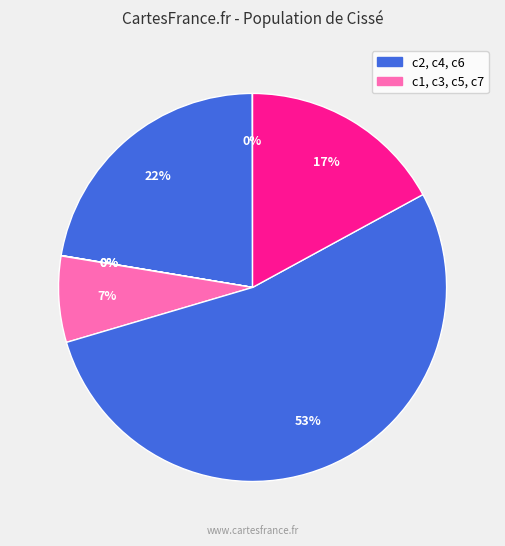

To the nearest percent, what is the difference between the largest and smallest slice percentages?

53%